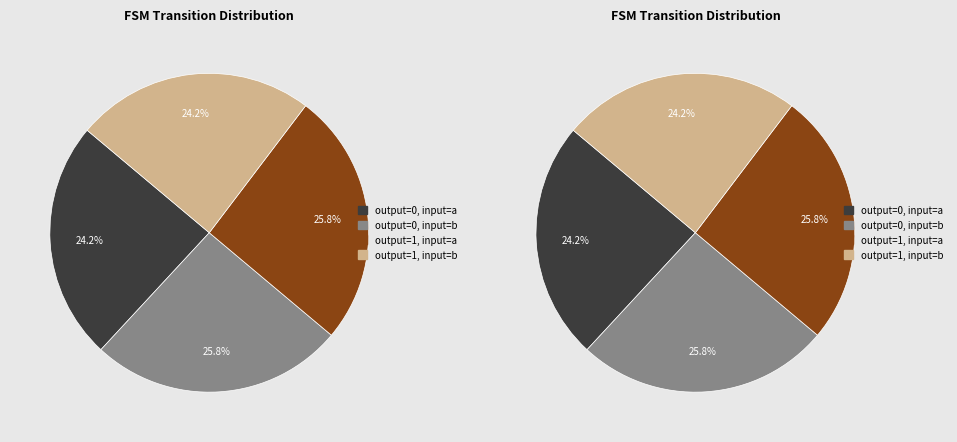

Rank the categories by value from lowest to highest.

output=0, input=a, output=1, input=b, output=0, input=b, output=1, input=a